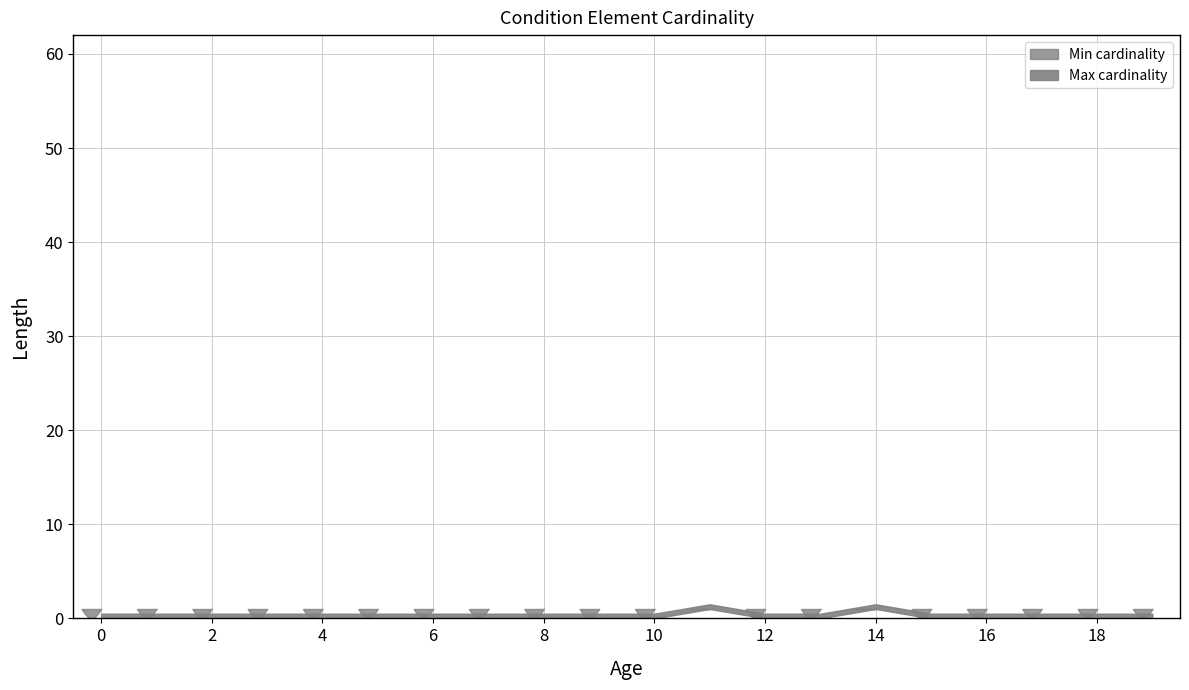

Which series has the largest range (max minus min)?

Min cardinality